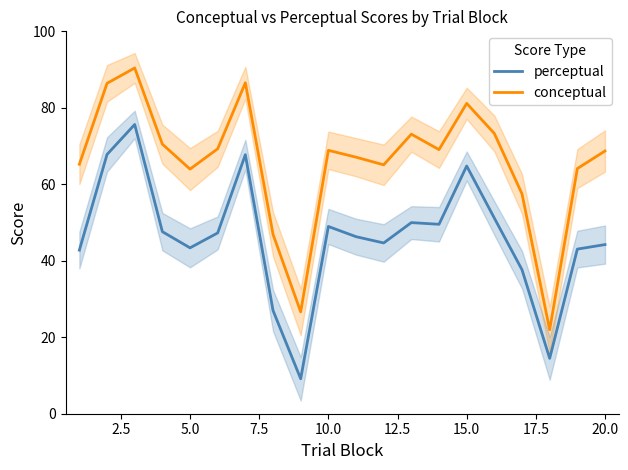

Is it true that conceptual equals 22.8 at 5.0?

False